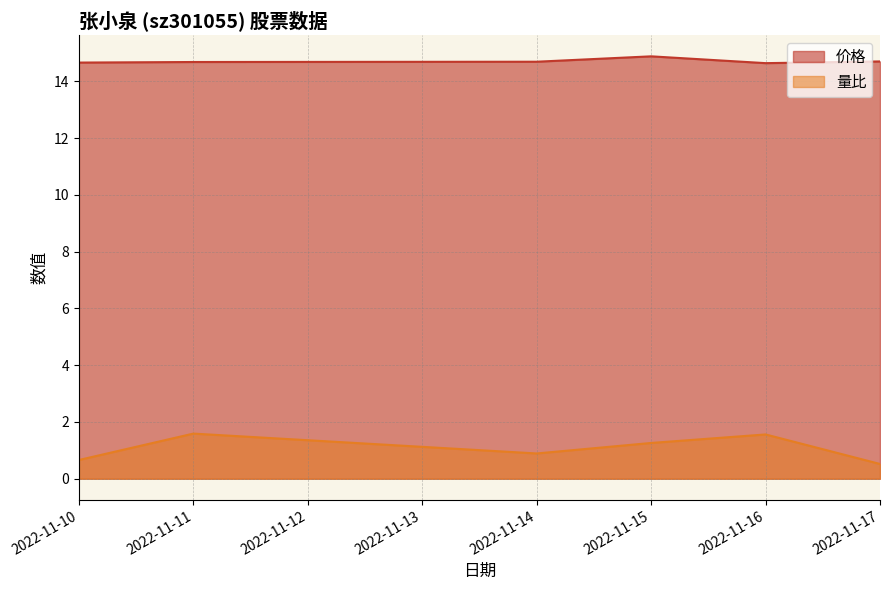

At which label does 价格 reach its peak?

2022-11-15